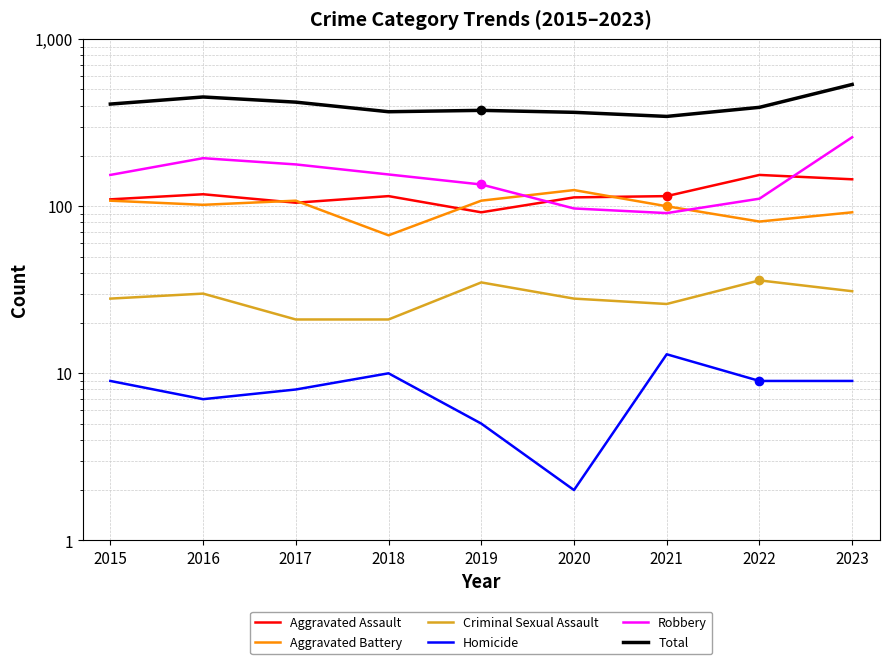

Reading left to right, transcribe all the data shown in this chart.

Aggravated Assault: 2015=110	2016=118	2017=105	2018=115	2019=92	2020=113	2021=115	2022=154	2023=145
Aggravated Battery: 2015=108	2016=102	2017=108	2018=67	2019=108	2020=125	2021=100	2022=81	2023=92
Criminal Sexual Assault: 2015=28	2016=30	2017=21	2018=21	2019=35	2020=28	2021=26	2022=36	2023=31
Homicide: 2015=9	2016=7	2017=8	2018=10	2019=5	2020=2	2021=13	2022=9	2023=9
Robbery: 2015=154	2016=194	2017=178	2018=155	2019=135	2020=97	2021=91	2022=111	2023=259
Total: 2015=409	2016=451	2017=420	2018=368	2019=375	2020=365	2021=345	2022=391	2023=536